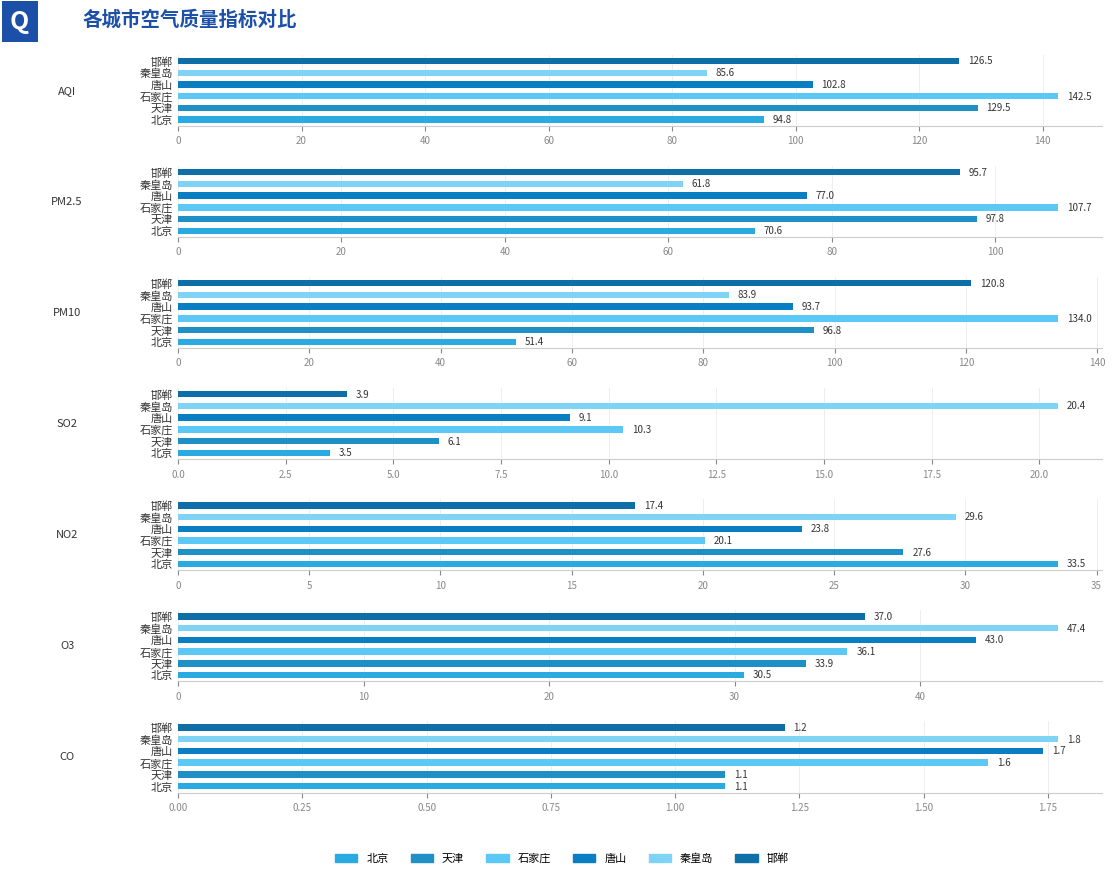

How many values in the 邯郸 series are below 37?

3